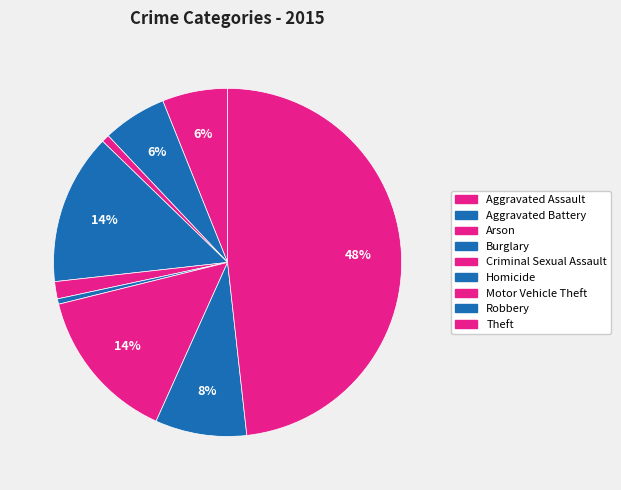

What percentage is the Motor Vehicle Theft slice, to the nearest percent?

14%